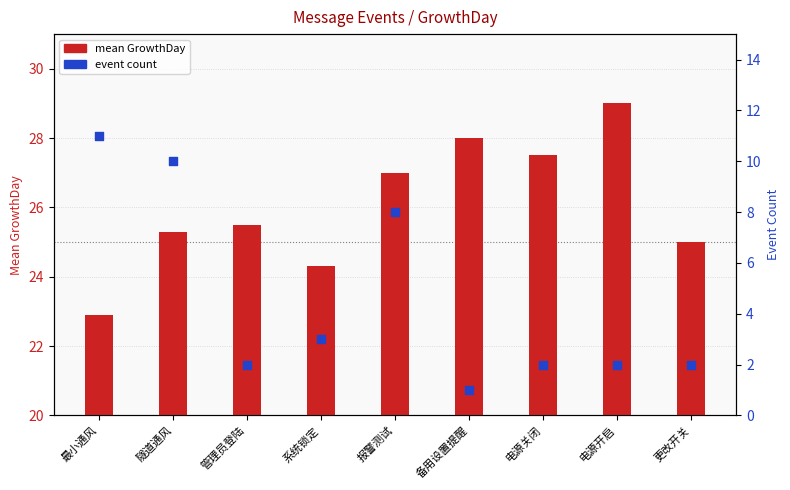

Is the value of event count at 备用设置提醒 greater than the value of mean GrowthDay at 备用设置提醒?

No